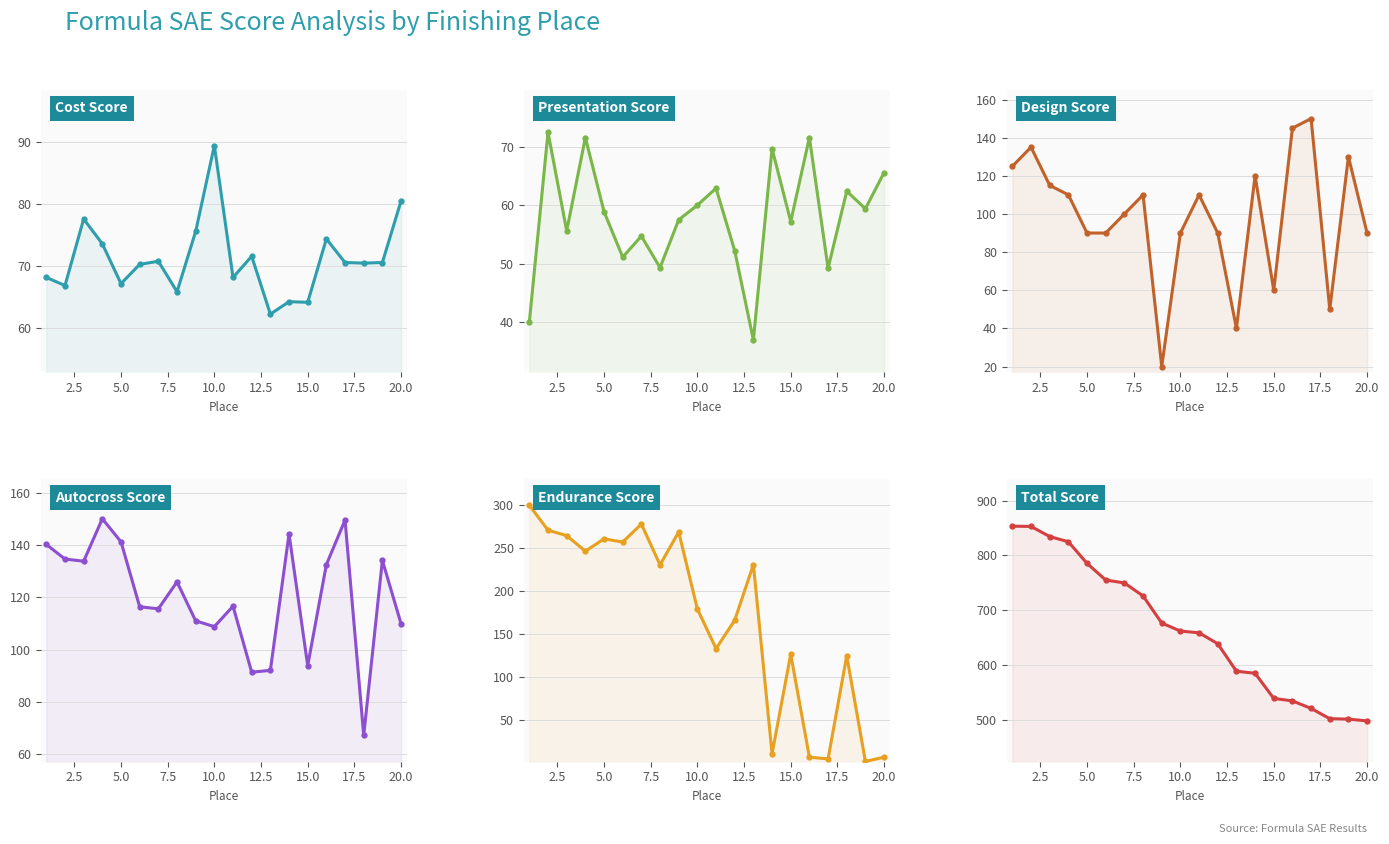

Reading left to right, transcribe all the data shown in this chart.

Cost Score: 68.2	66.9	77.6	73.6	67.2	70.3	70.8	65.9	75.6	89.4	68.2	71.6	62.3	64.3	64.2	74.4	70.6	70.5	70.6	80.5
Presentation Score: 40.0	72.5	55.6	71.6	58.9	51.1	54.7	49.3	57.5	60.0	62.9	52.2	36.9	69.7	57.2	71.6	49.2	62.4	59.4	65.6
Design Score: 125.0	135.0	115.0	110.0	90.0	90.0	100.0	110.0	20.0	90.0	110.0	90.0	40.0	120.0	60.0	145.0	150.0	50.0	130.0	90.0
Autocross Score: 140.2	134.6	133.8	150.0	141.2	116.4	115.6	125.9	111.0	108.8	116.6	91.4	92.1	144.2	93.9	132.5	149.5	67.3	134.1	109.9
Endurance Score: 300.0	271.0	264.7	246.6	261.0	257.2	278.2	230.7	269.0	179.3	133.3	166.3	231.0	11.0	126.8	7.0	5.0	124.9	2.0	7.0
Total Score: 853.6	853.1	834.6	825.1	785.5	755.1	749.8	726.0	676.5	661.8	658.6	638.6	588.4	584.6	538.6	534.1	520.3	501.6	500.8	497.5